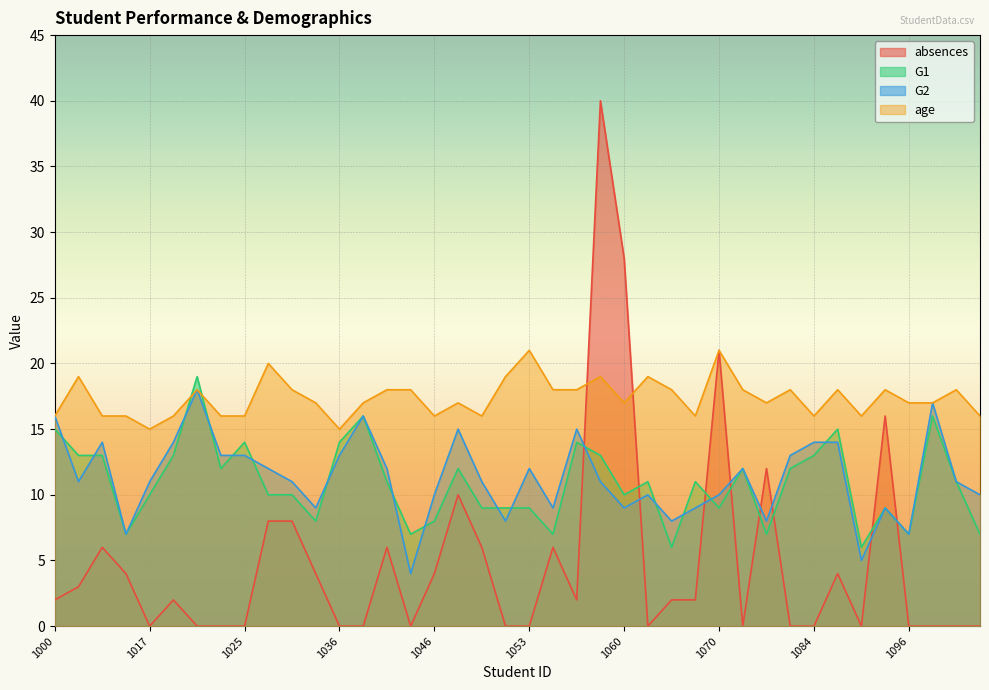

Does the chart display data point markers on the line(s)?

No